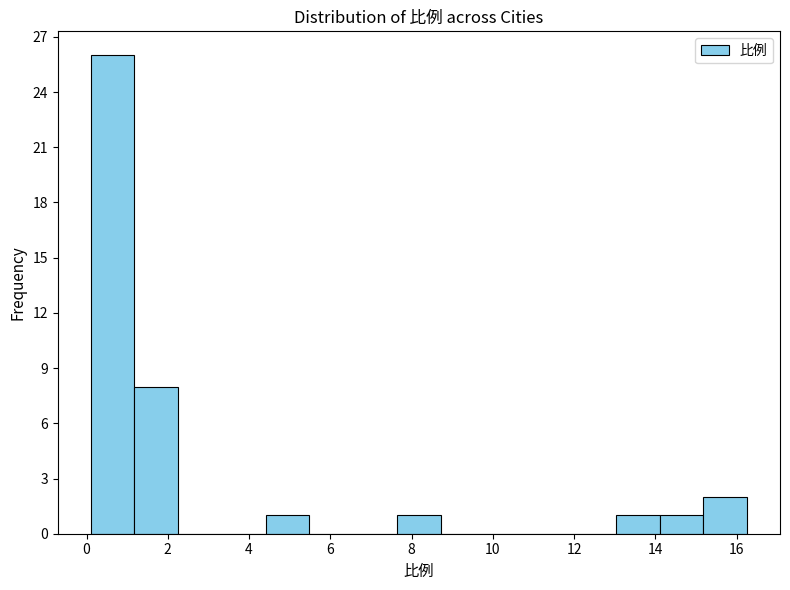

Reading left to right, list every bar in this chart as the range it spans on the x-axis followed by its height. Neither the bar edges nor the heights are printed on the chart, so give them approximately, as read against the axes.

0.2 to 1.2: 26
1.2 to 2.2: 8
2.2 to 3.4: 0
3.4 to 4.4: 0
4.4 to 5.4: 1
5.4 to 6.6: 0
6.6 to 7.6: 0
7.6 to 8.8: 1
8.8 to 9.8: 0
9.8 to 10.8: 0
10.8 to 12.0: 0
12.0 to 13.0: 0
13.0 to 14.2: 1
14.2 to 15.2: 1
15.2 to 16.2: 2